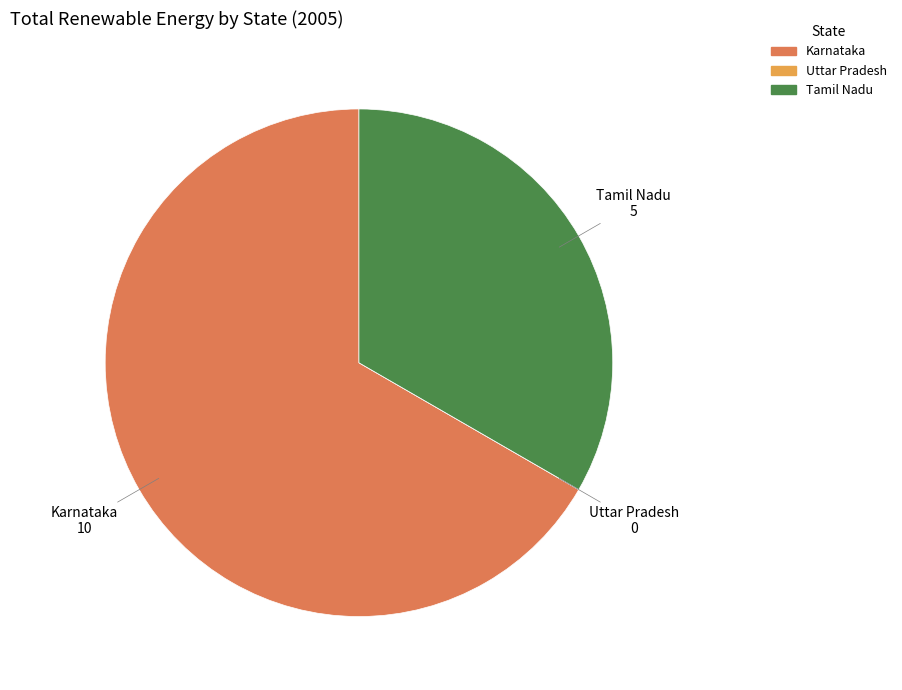

Is it true that Tamil Nadu is 48% of the pie?

False